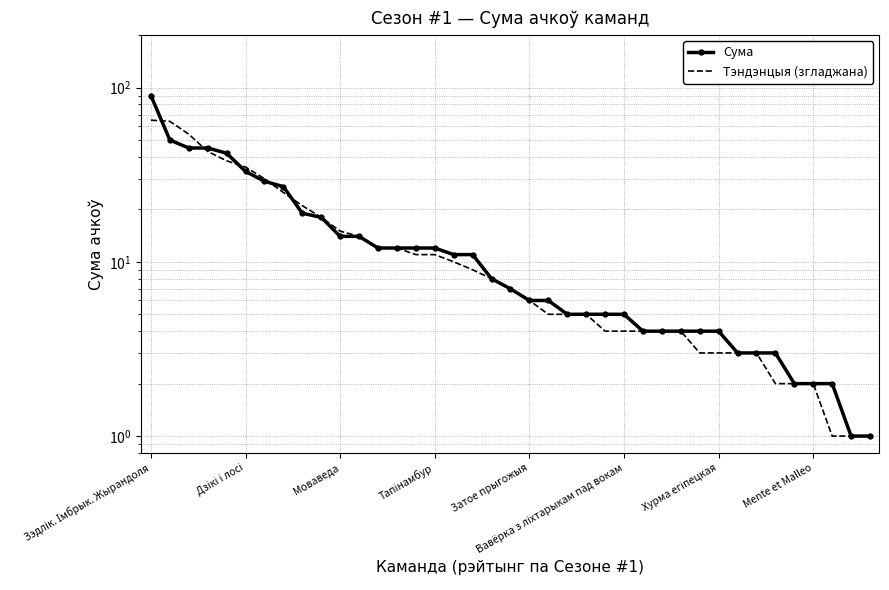

What is the sum of all Сума values?

580